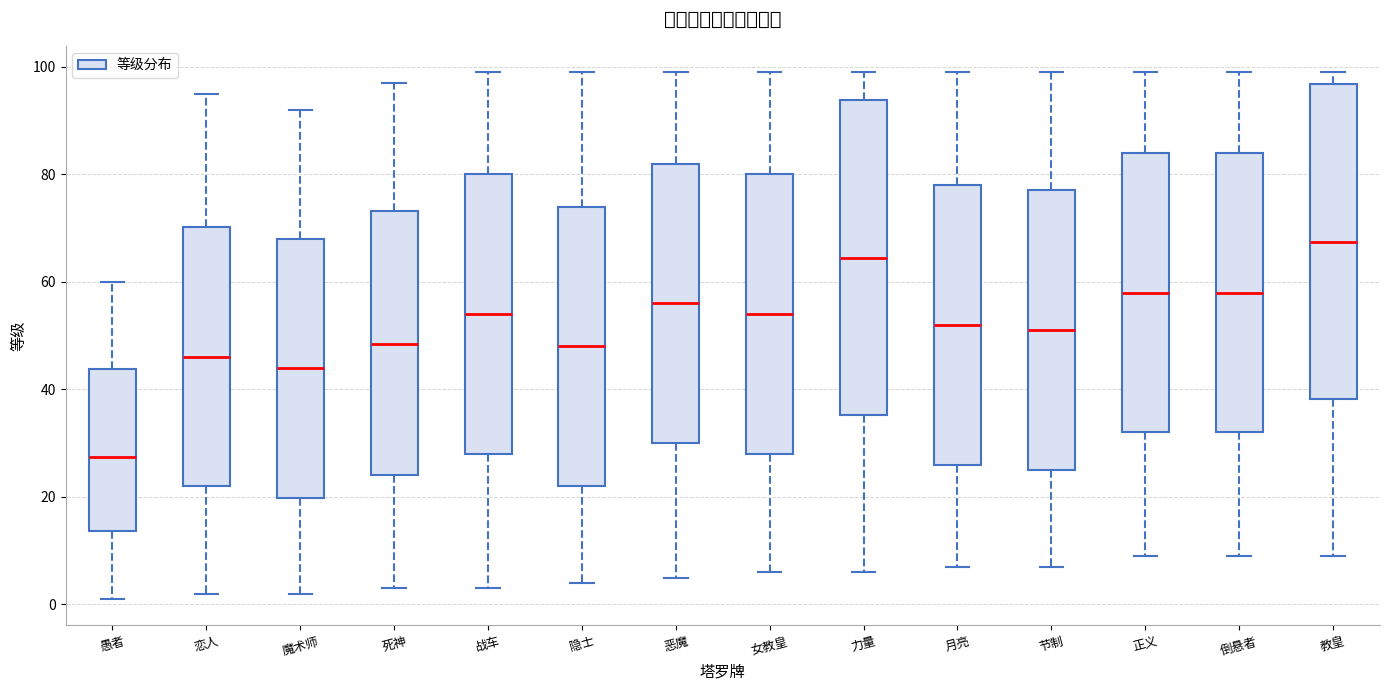

Reading left to right, read every box against the y-axis: the position of its median line, the range the box covers, and the ends of its whiskers. The values are not printed on the chart, so give them approximately, as read against the axis.

愚者: median 28, box 14 to 44, whiskers 2 to 60
恋人: median 46, box 22 to 70, whiskers 2 to 96
魔术师: median 44, box 20 to 68, whiskers 2 to 92
死神: median 48, box 24 to 74, whiskers 4 to 98
战车: median 54, box 28 to 80, whiskers 4 to 100
隐士: median 48, box 22 to 74, whiskers 4 to 100
恶魔: median 56, box 30 to 82, whiskers 6 to 100
女教皇: median 54, box 28 to 80, whiskers 6 to 100
力量: median 64, box 36 to 94, whiskers 6 to 100
月亮: median 52, box 26 to 78, whiskers 8 to 100
节制: median 52, box 26 to 78, whiskers 8 to 100
正义: median 58, box 32 to 84, whiskers 10 to 100
倒悬者: median 58, box 32 to 84, whiskers 10 to 100
教皇: median 68, box 38 to 96, whiskers 10 to 100